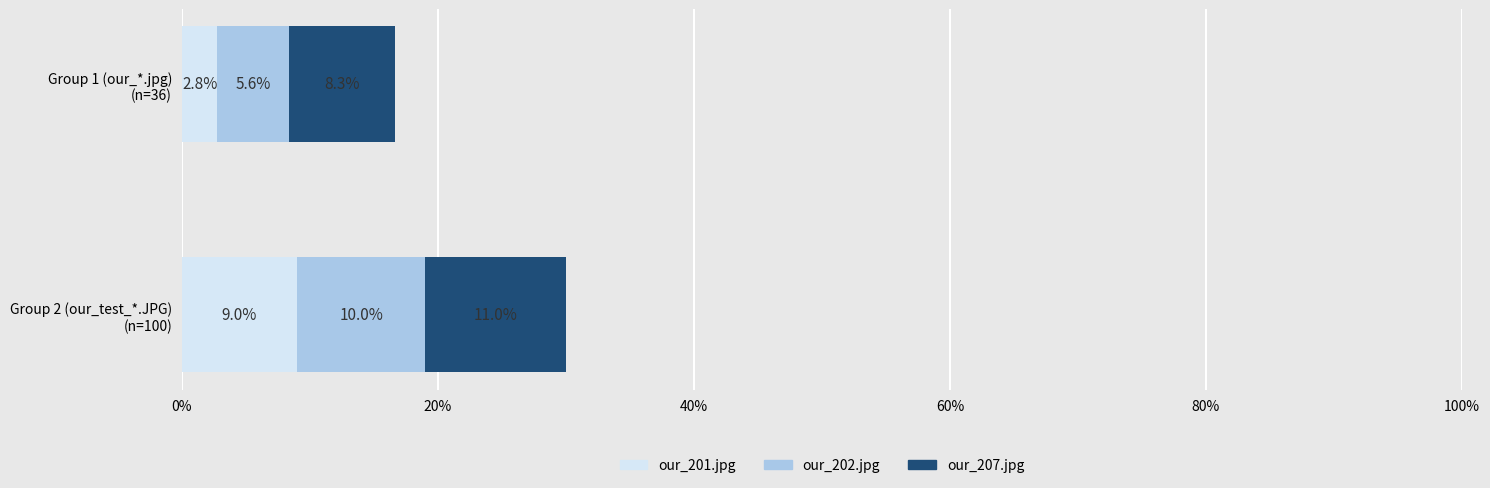

Are the bars grouped side by side (vs. stacked)?

No